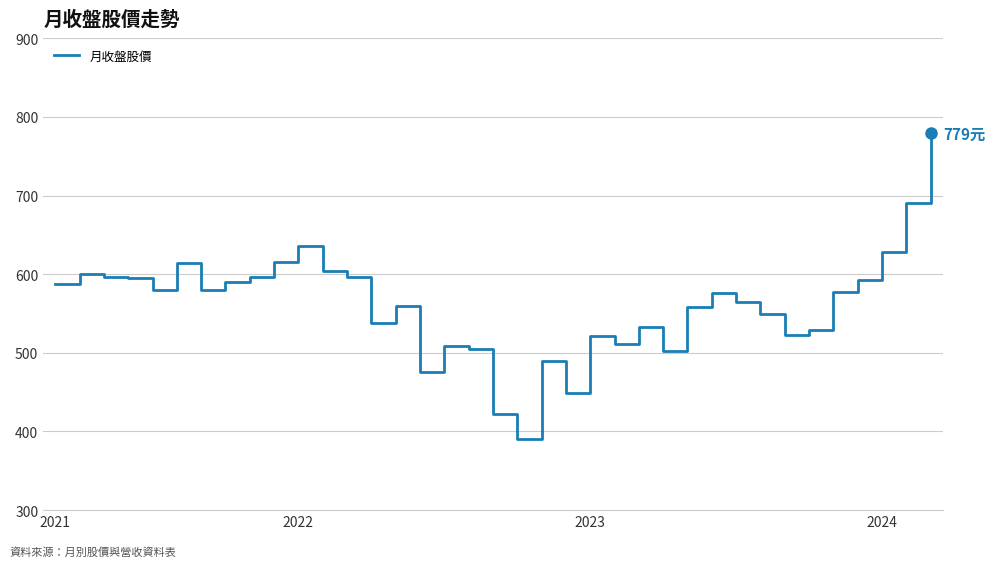

What is the maximum value shown in the chart?

779.0